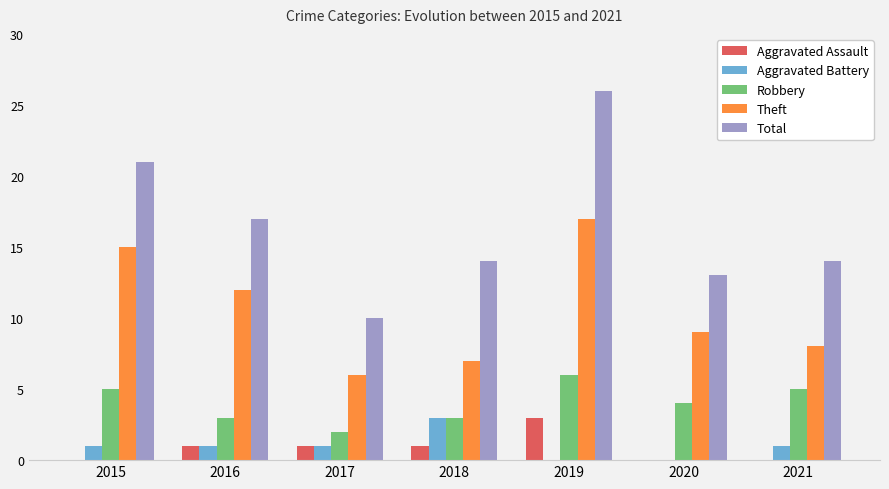

What is the greatest value displayed?

26